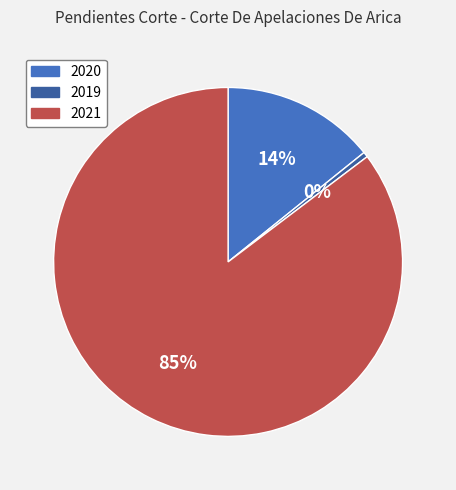

Between 2019 and 2021, which is larger?

2021